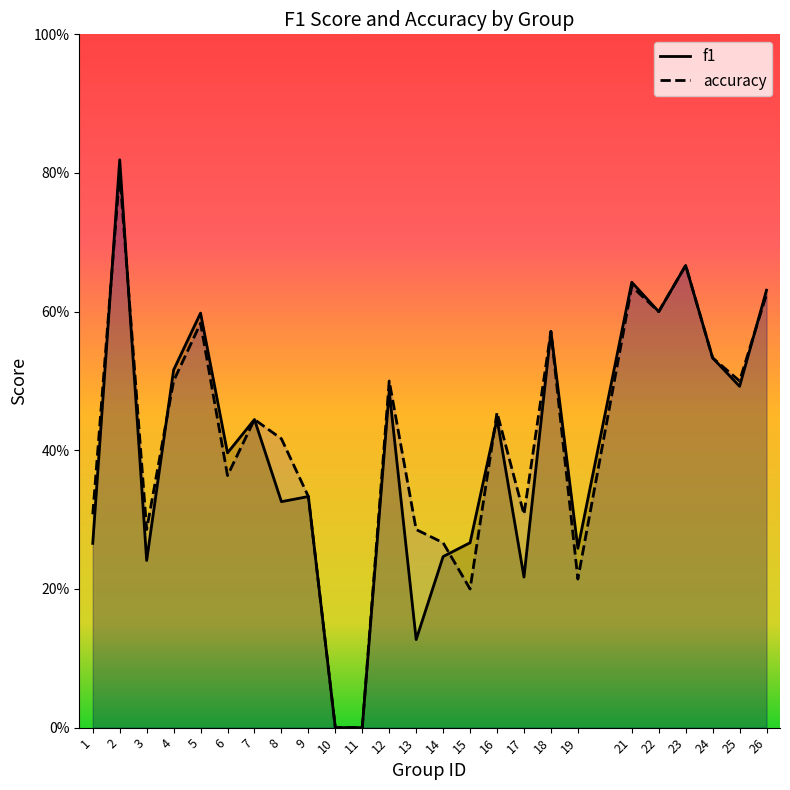

True or false: f1 has a value of 0.3 at 19.

True